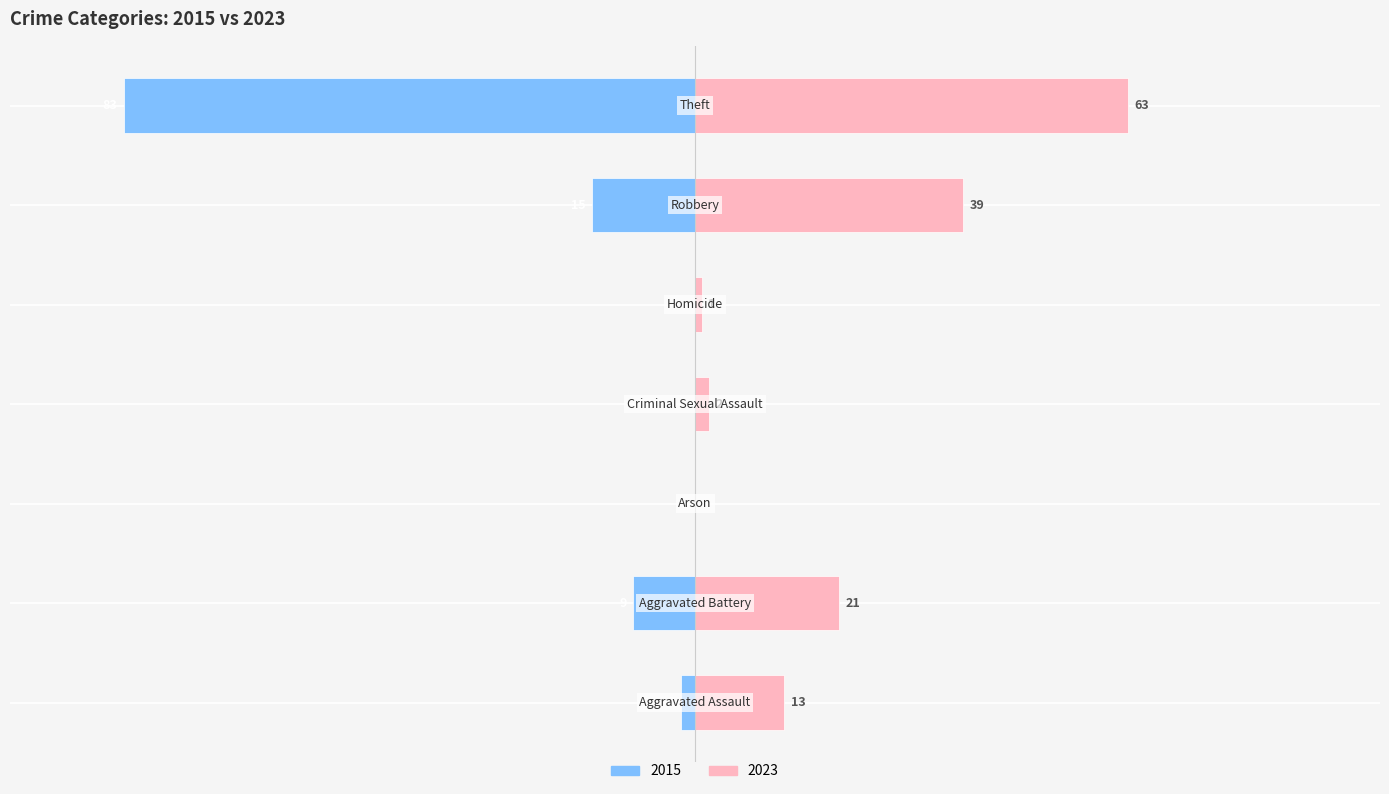

What are all the series names shown in the legend?

2015, 2023